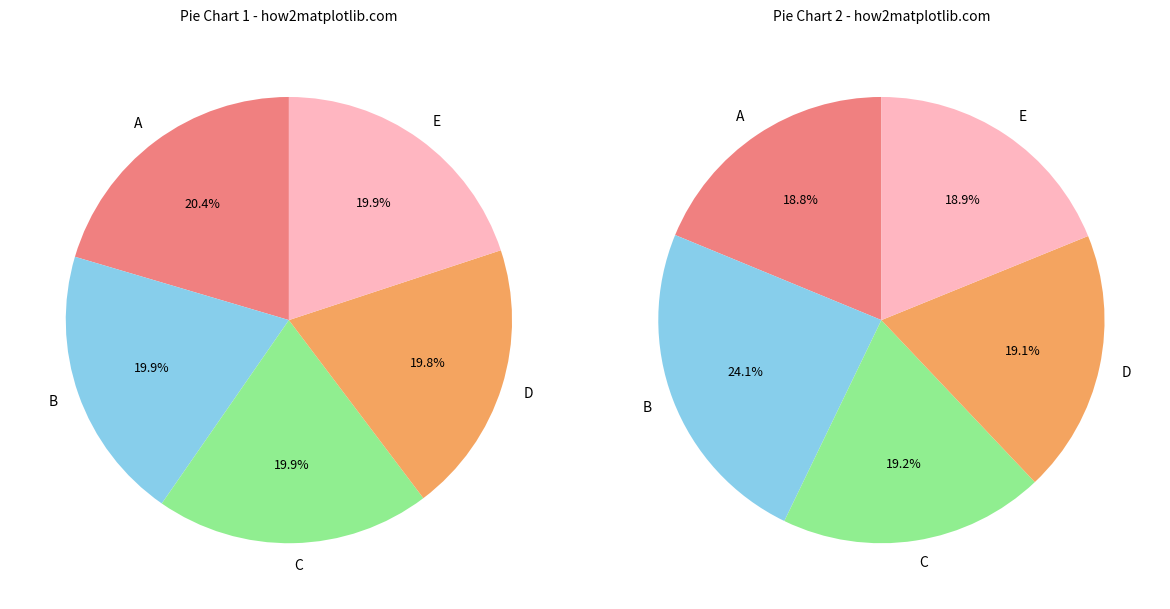

Does Fold 5 represent more than half of the total?

No